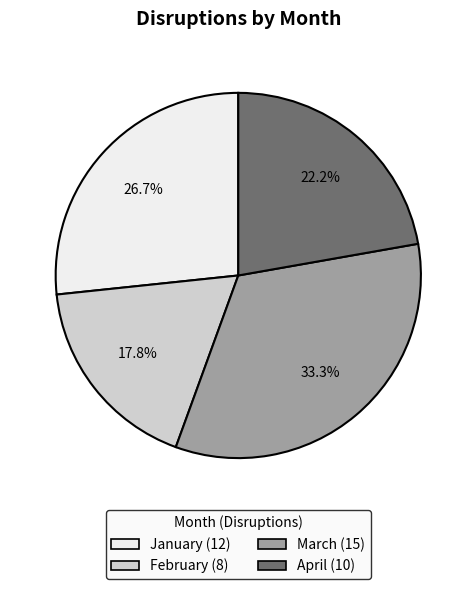

Which category has the smallest portion of the pie?

February